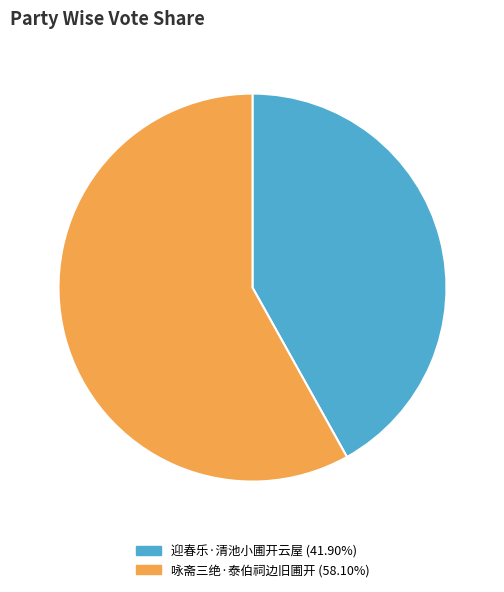

How many segments does this pie chart have?

2